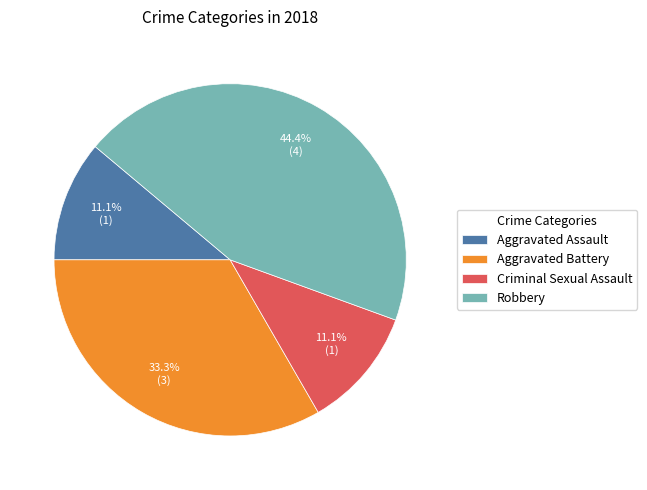

What is the largest slice in the pie chart?

Robbery